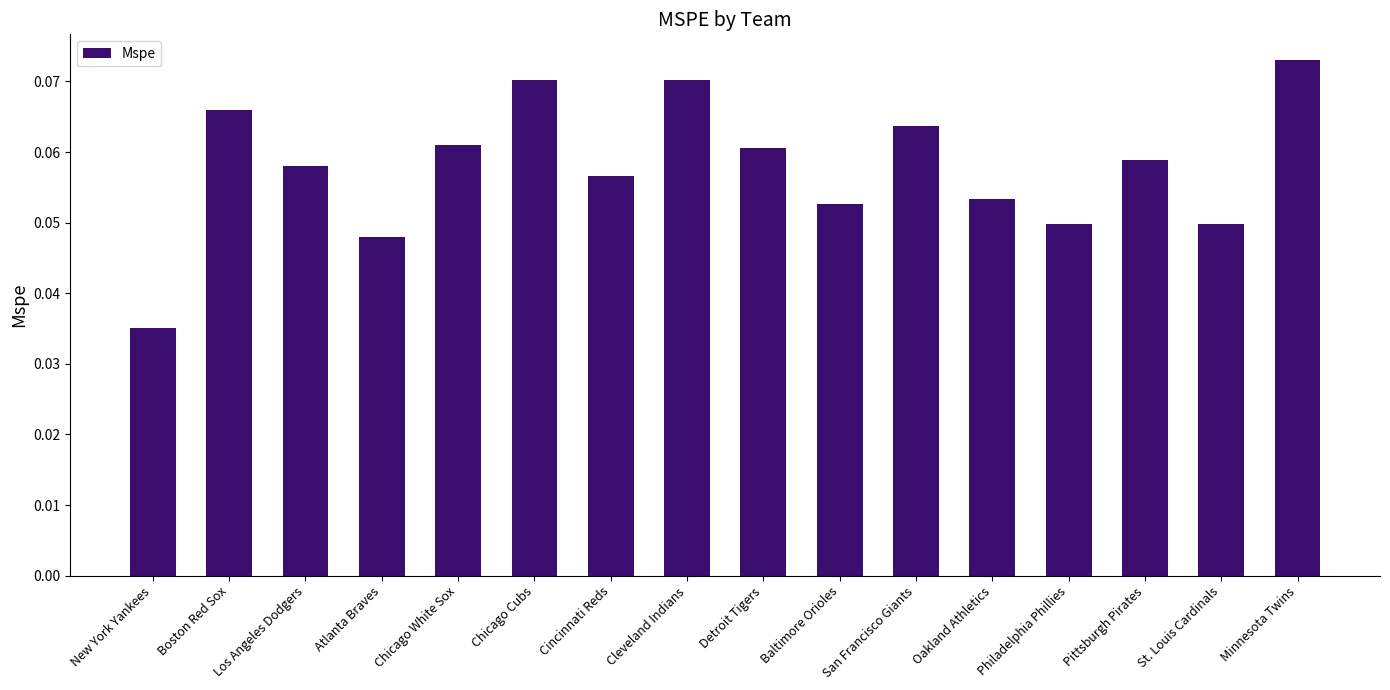

What is the label of the 16th bar from the right?

New York Yankees